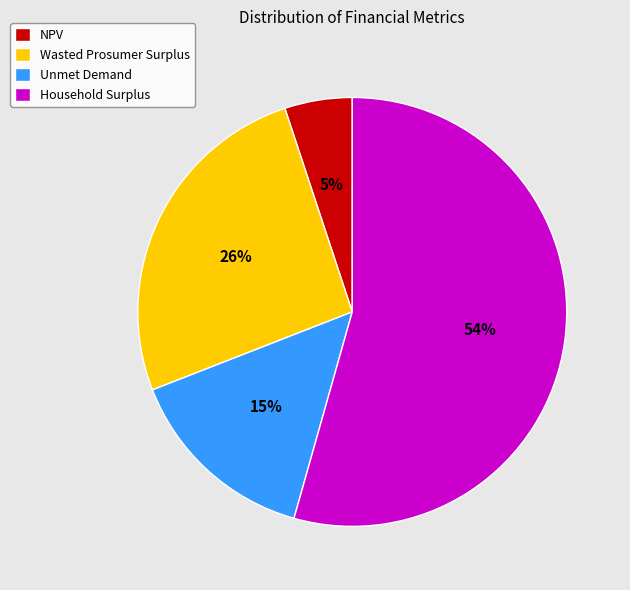

Count the number of slices in the pie.

4